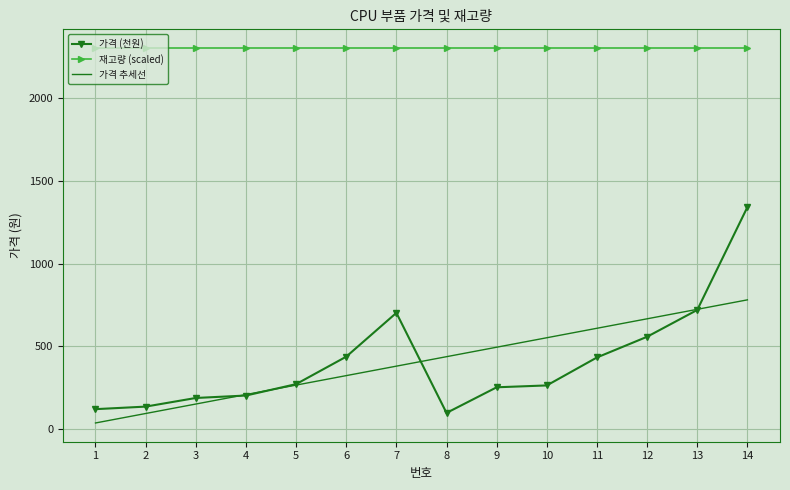

What is the difference between the maximum and minimum values in the 가격 (천원) series?

1241.6